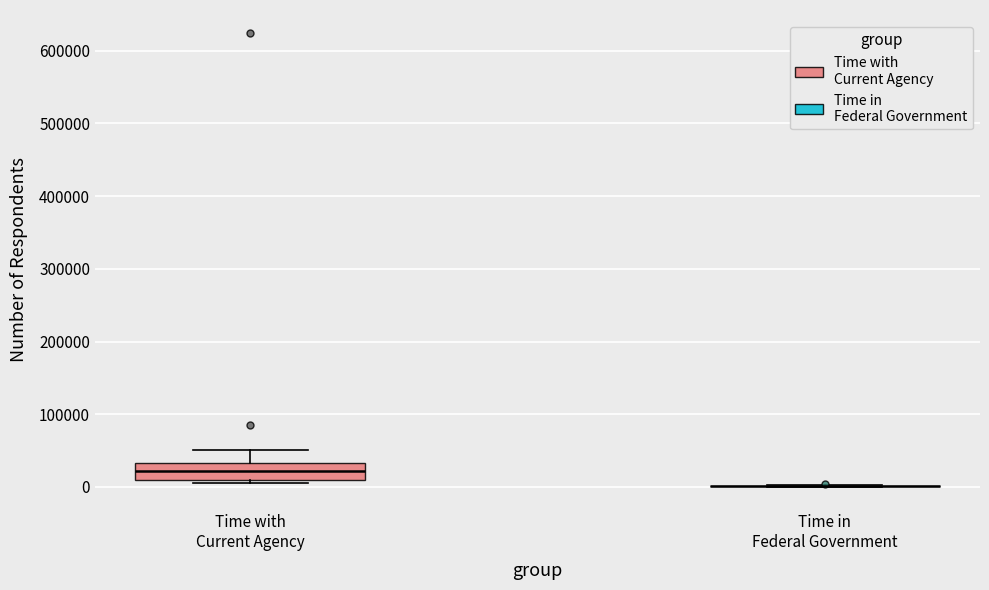

Reading left to right, read every box against the y-axis: the position of its median line, the range the box covers, and the ends of its whiskers. The values are not printed on the chart, so give them approximately, as read against the axis.

Time with Current Agency: median 20000, box 10000 to 30000, whiskers 10000 (just below the box's lower edge) to 50000
Time in Federal Government: box collapsed to a line at 0, whiskers 0 to 0